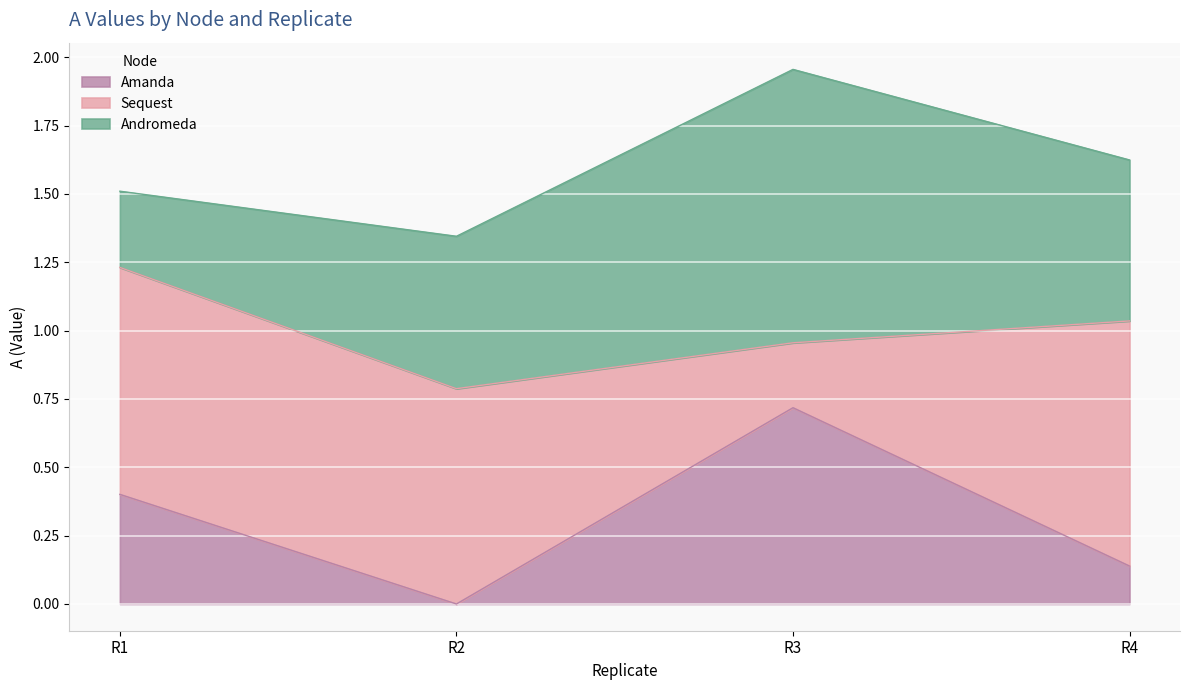

Which has a higher value, R1 or R3?

R3